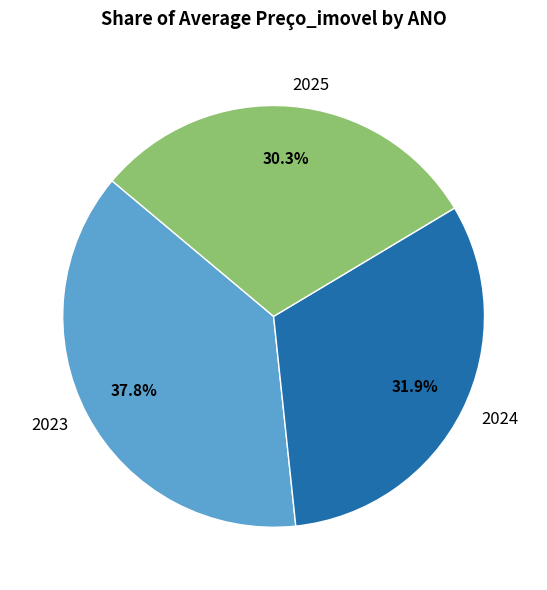

How many segments does this pie chart have?

3